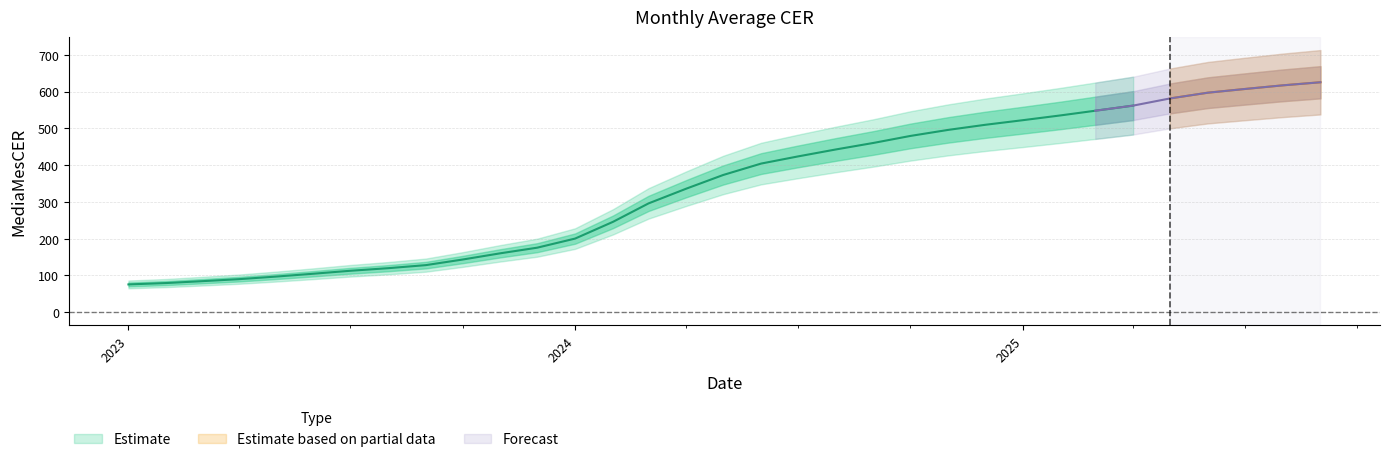

Where is the data nearest to the value 350?

2024-04-01